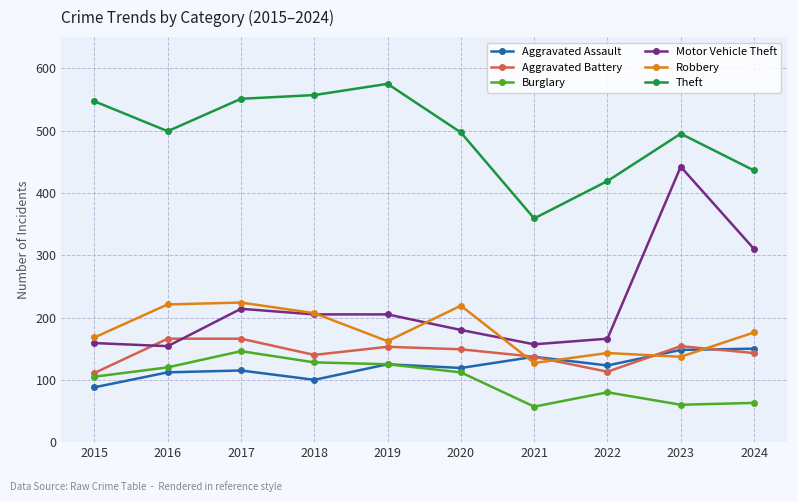

What is the lowest value of the Robbery series?

127